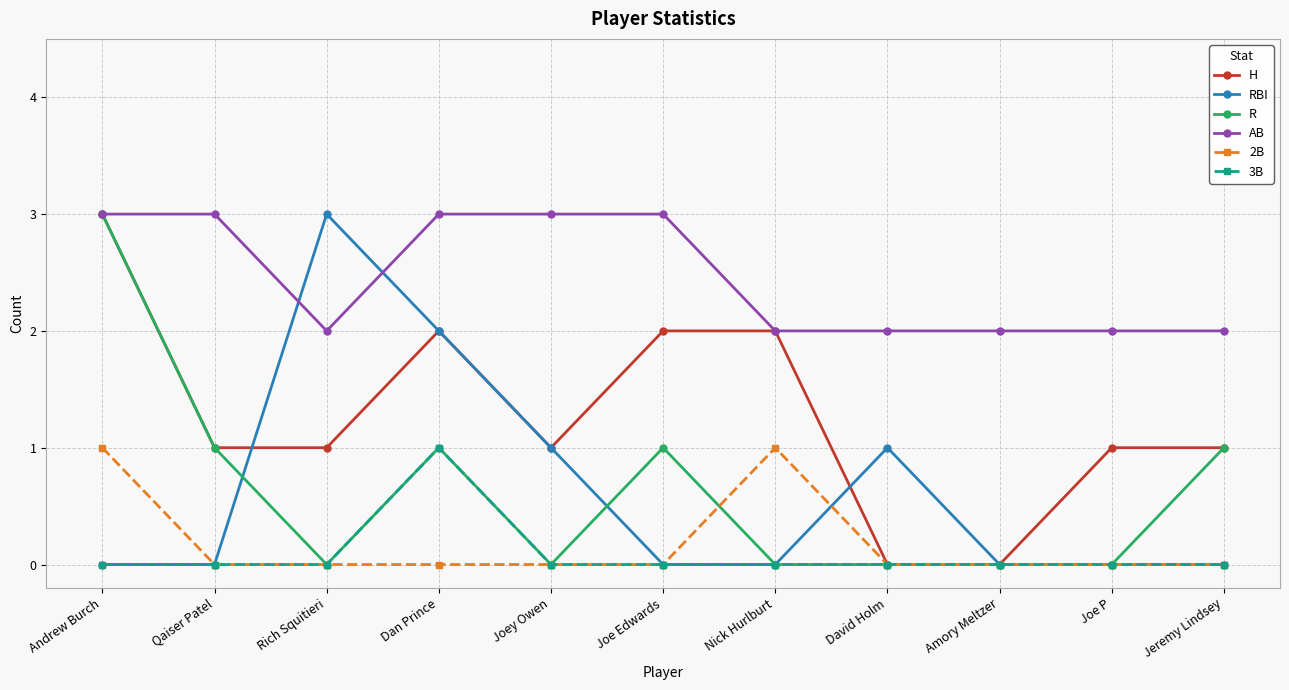

What is the spread (max minus min) of values at Rich Squitieri?

3